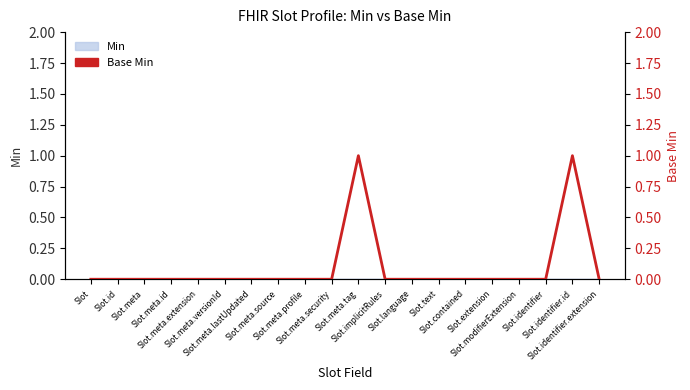

Reading left to right, extract all data points from this chart.

Slot=0	Slot.id=0	Slot.meta=0	Slot.meta.id=0	Slot.meta.extension=0	Slot.meta.versionId=0	Slot.meta.lastUpdated=0	Slot.meta.source=0	Slot.meta.profile=0	Slot.meta.security=0	Slot.meta.tag=1	Slot.implicitRules=0	Slot.language=0	Slot.text=0	Slot.contained=0	Slot.extension=0	Slot.modifierExtension=0	Slot.identifier=0	Slot.identifier.id=1	Slot.identifier.extension=0